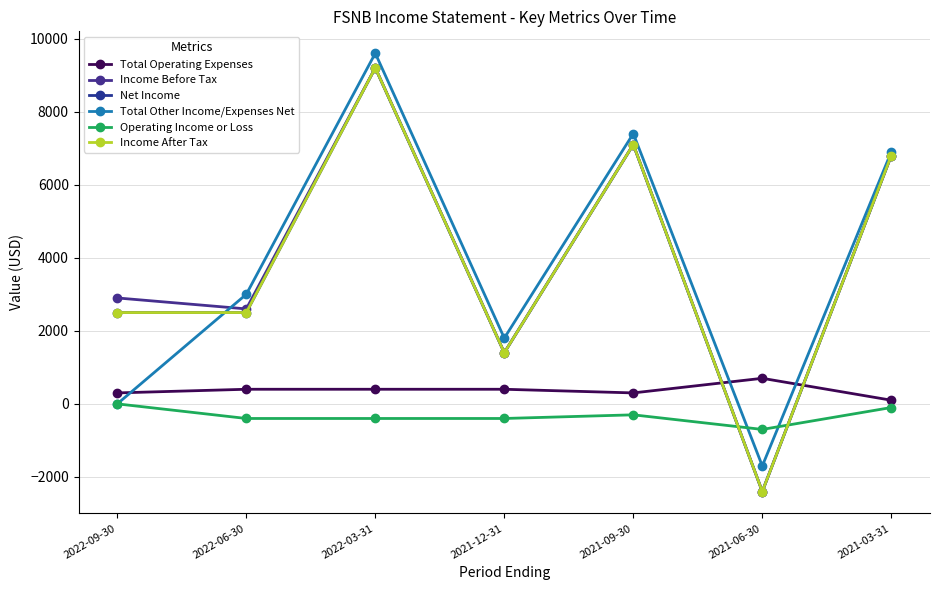

After their last crossing, which series has the higher values: Income Before Tax or Total Other Income/Expenses Net?

Total Other Income/Expenses Net